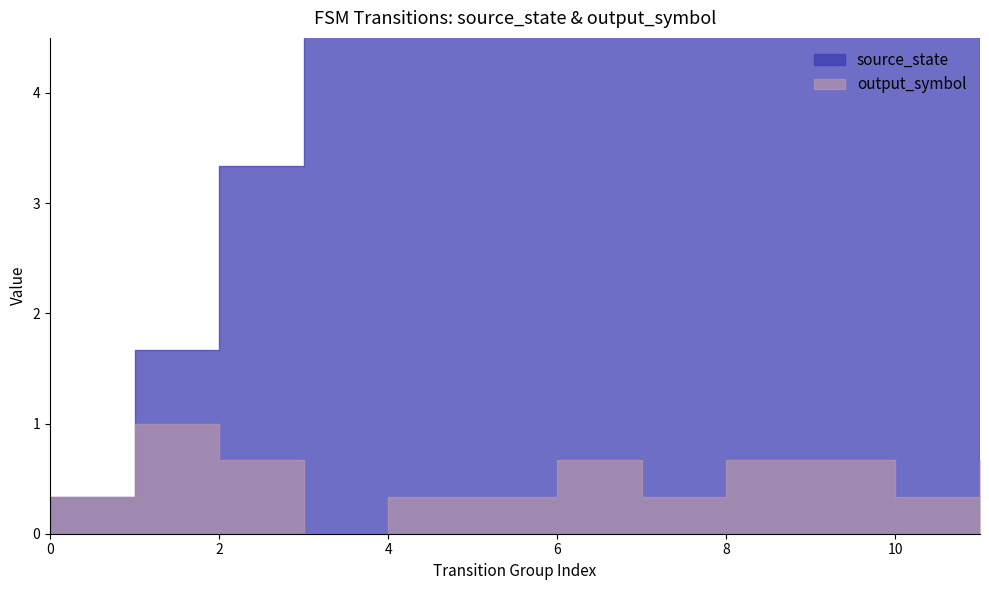

List the series in order of their peak value, lowest first.

output_symbol, source_state